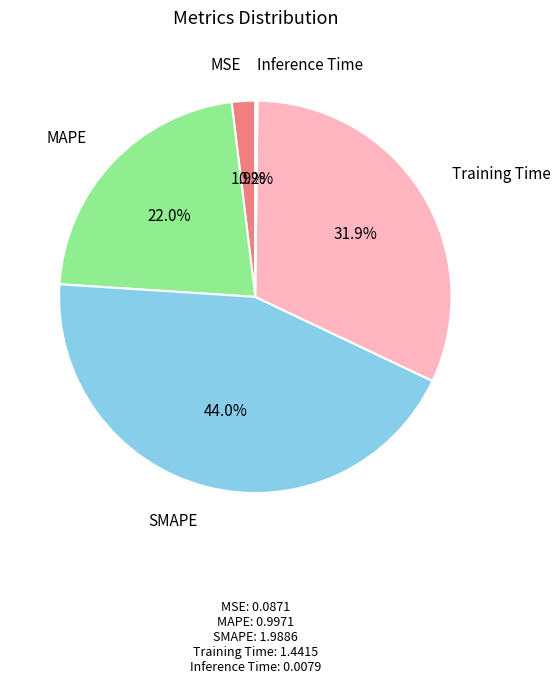

How many segments does this pie chart have?

5